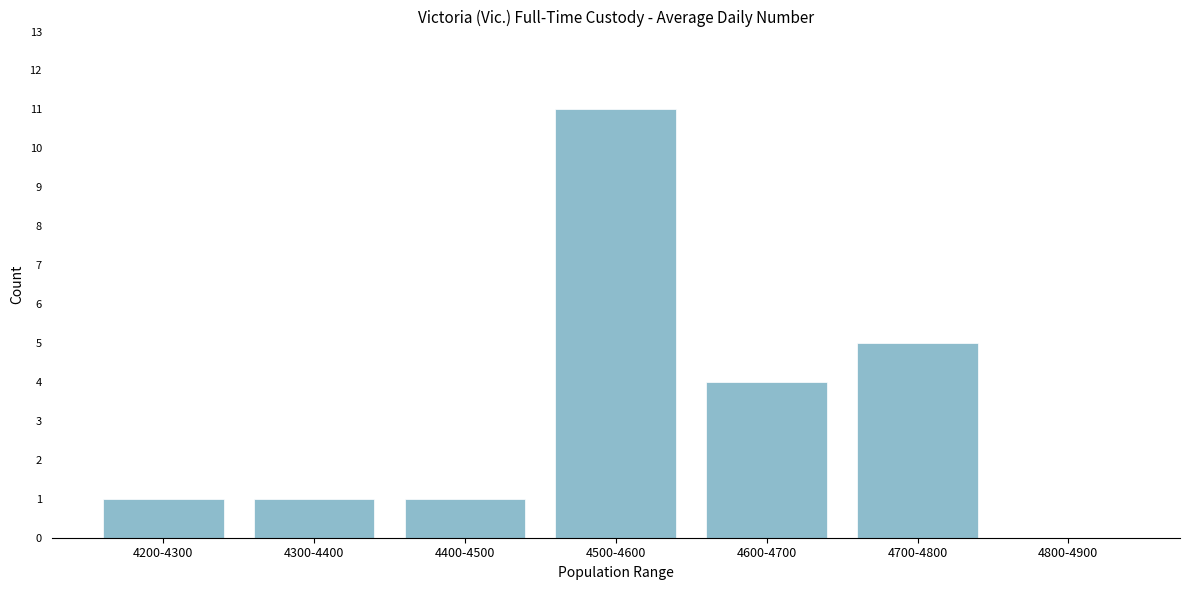

Reading left to right, extract all data points from this chart.

4200-4300=1	4300-4400=1	4400-4500=1	4500-4600=11	4600-4700=4	4700-4800=5	4800-4900=0